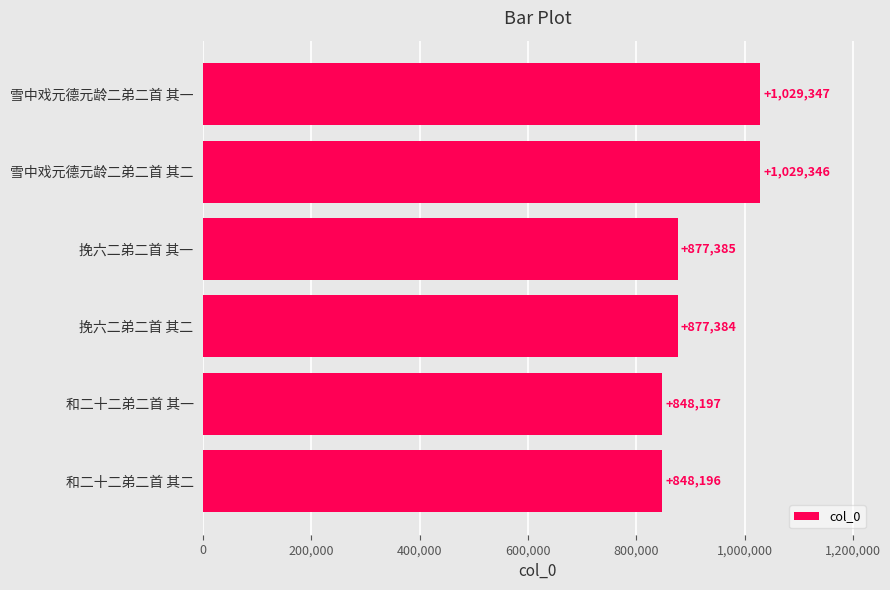

The value at 挽六二弟二首 其二 is 1324460. True or false?

False